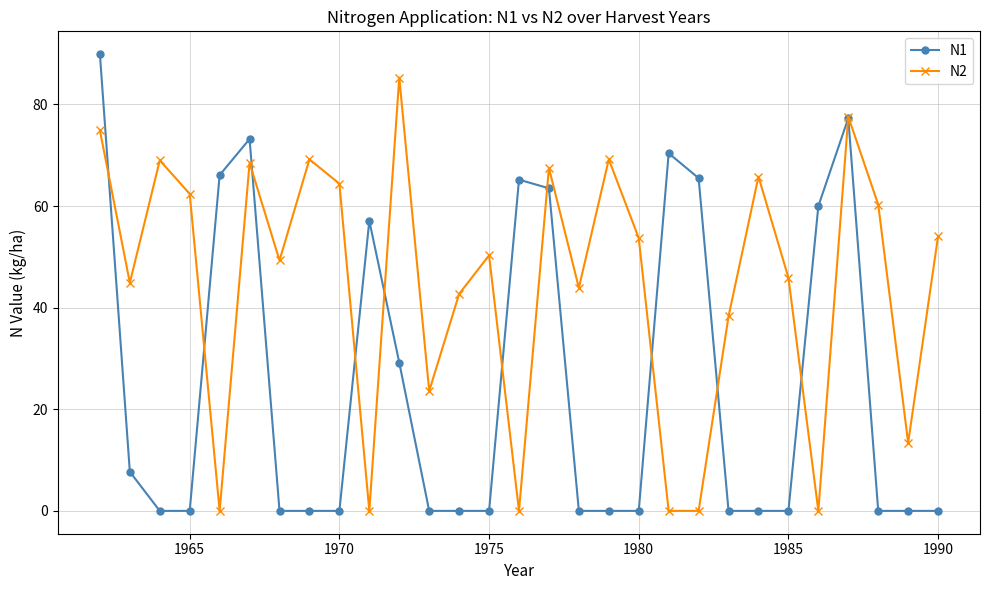

List the series in order of their peak value, lowest first.

N2, N1